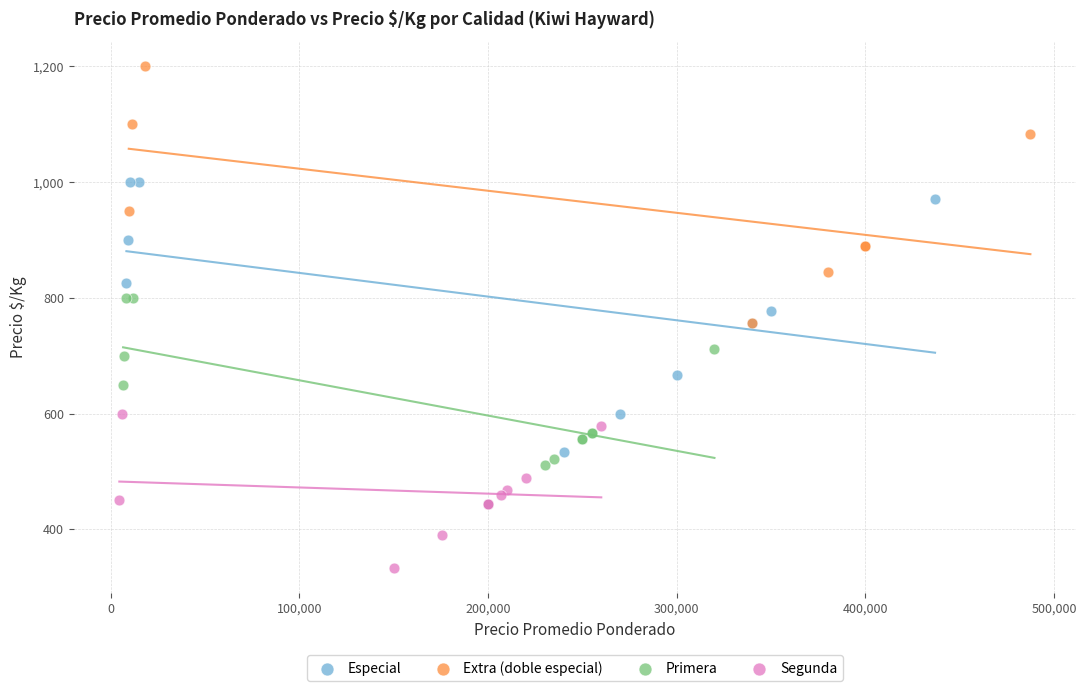

Which series reaches the maximum Y coordinate?

Extra (doble especial)